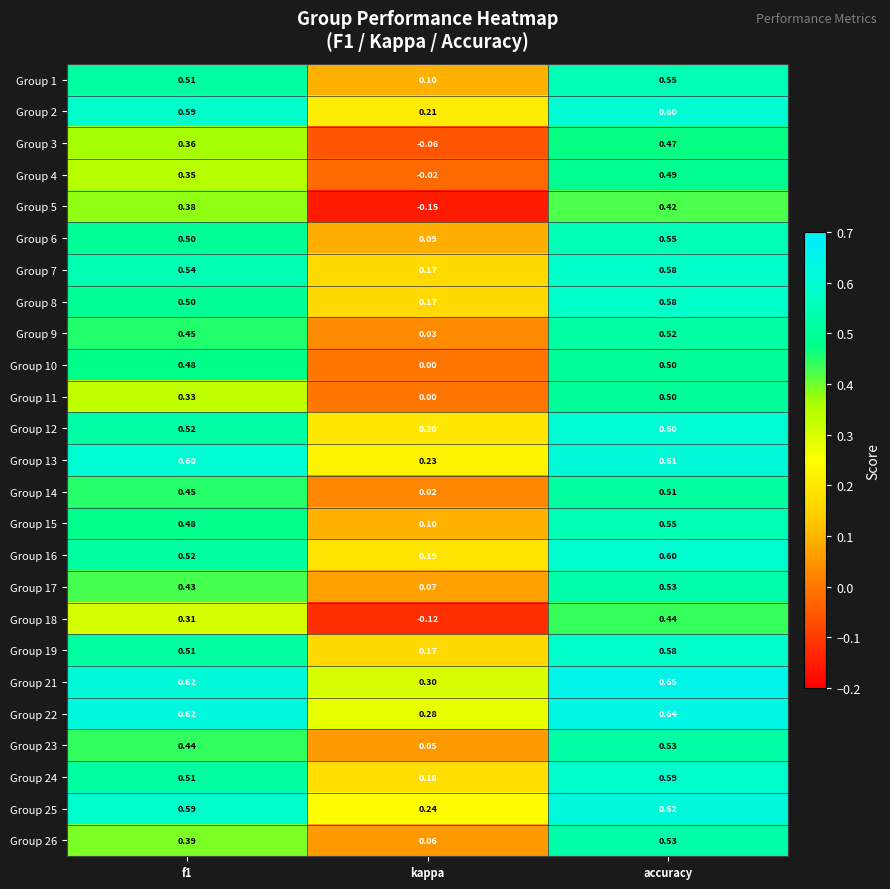

Is the value of Group 11 at kappa greater than the value of Group 2 at kappa?

No